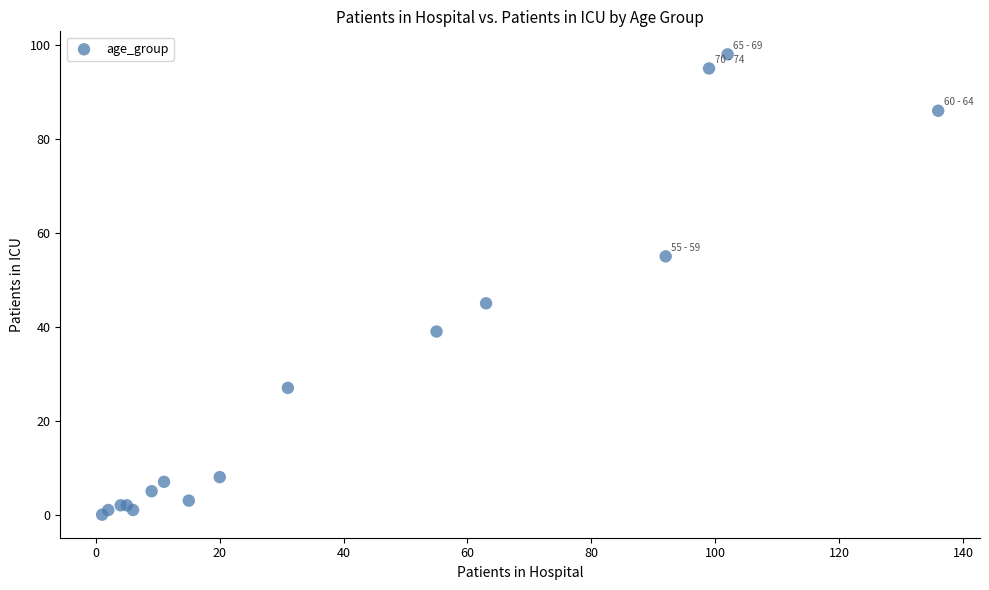

What Y value in the scatter plot is closest to 49?

45